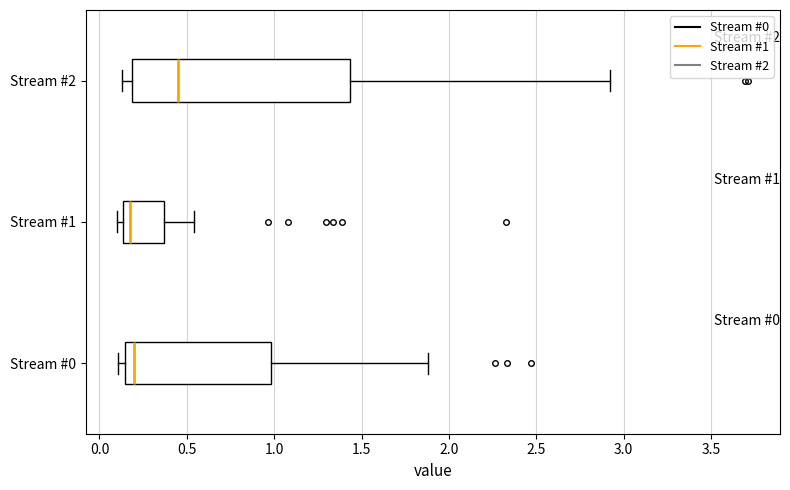

Which box is the widest, from its left edge to its right edge?

Stream #2